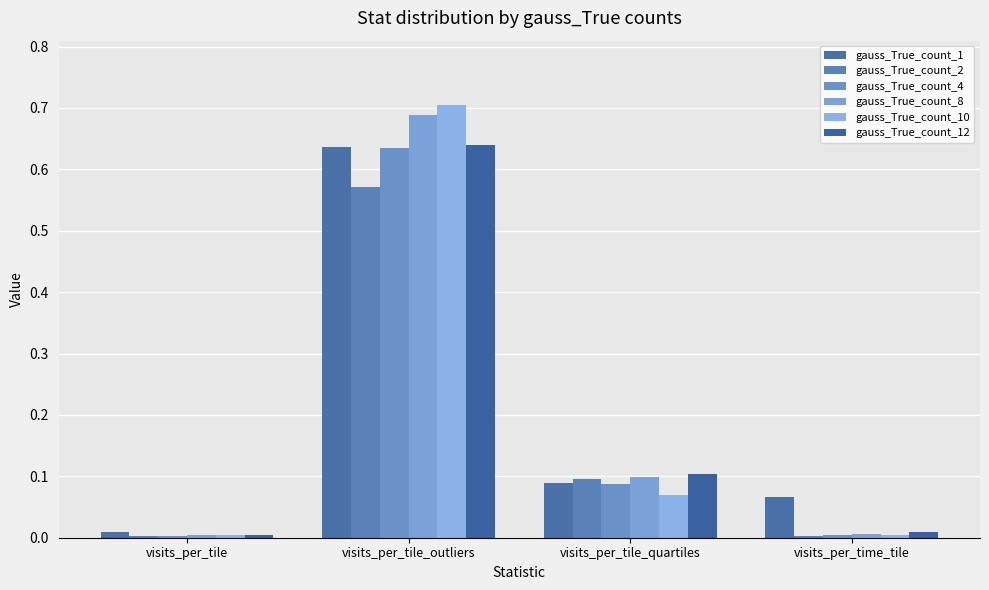

What position from the right is visits_per_time_tile?

1